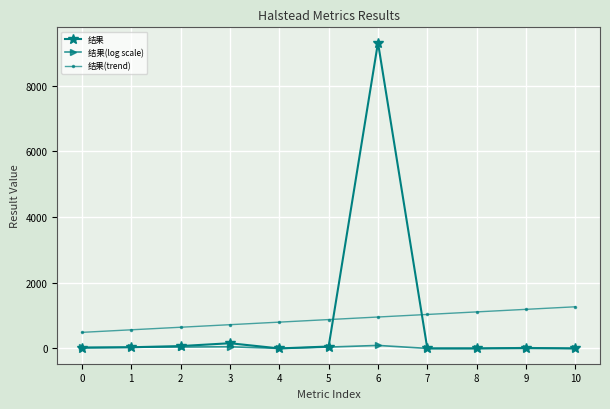

What is the difference between the 结果 values at 5 and 9?

49.8